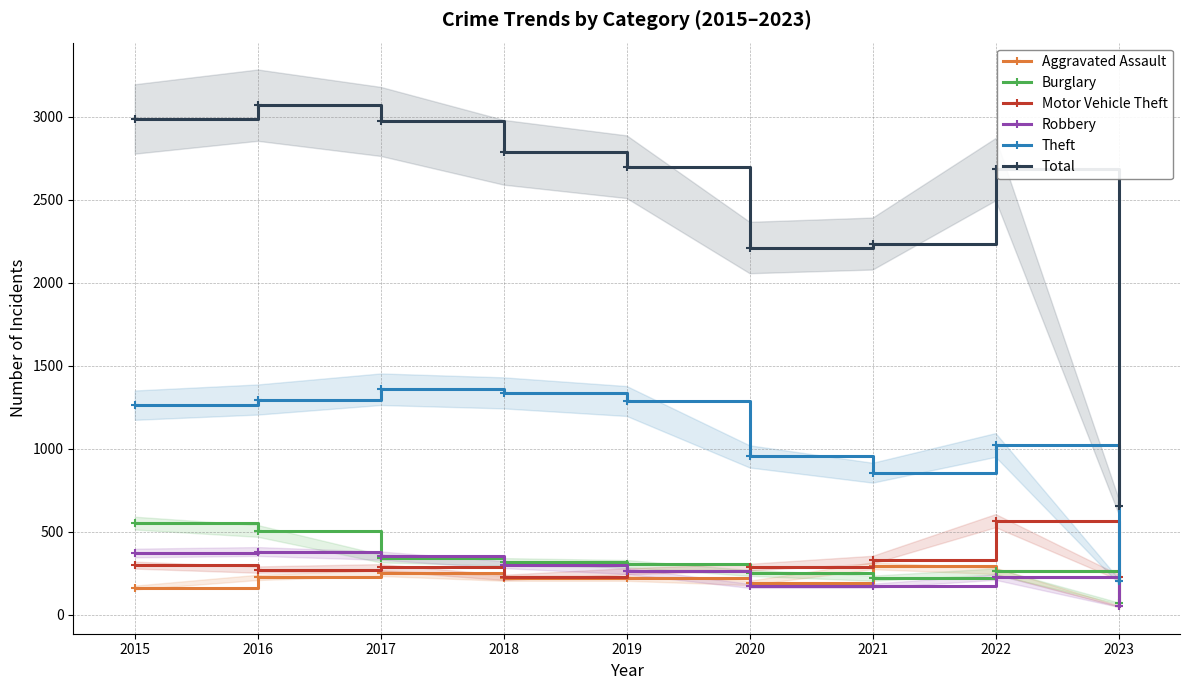

How many interior local valleys does the Burglary series have?

1